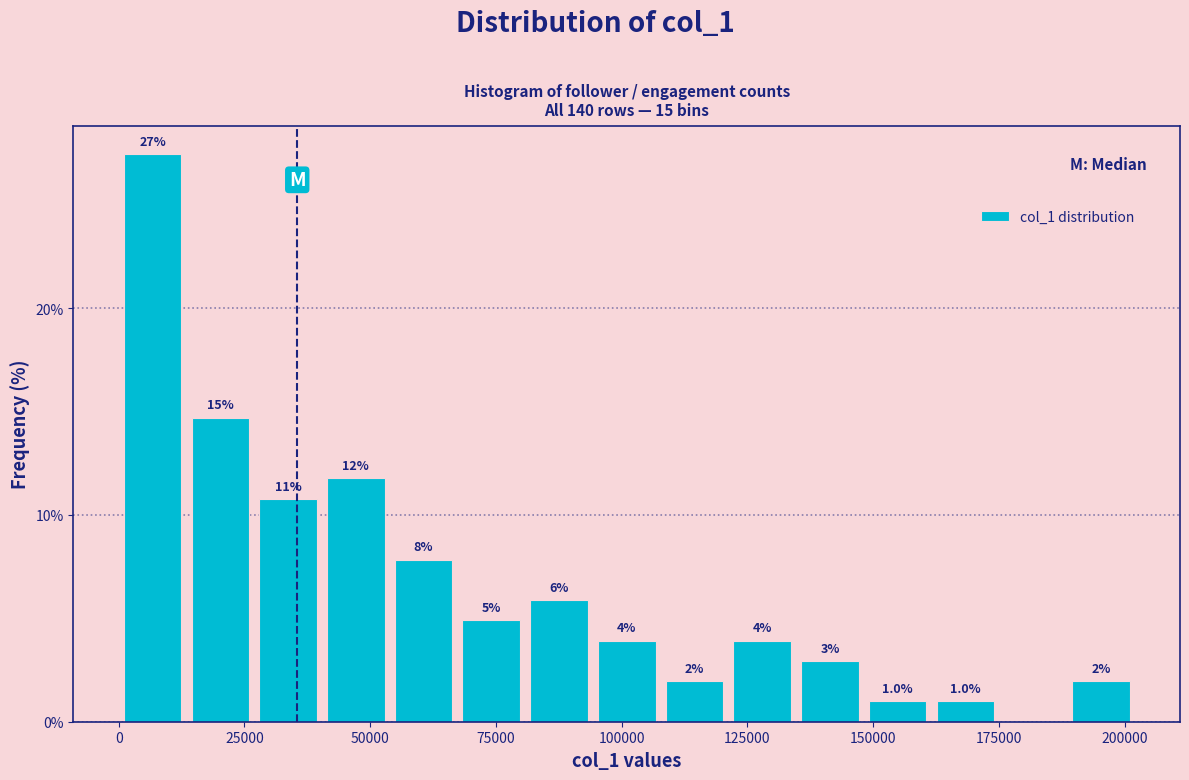

Read against the x-axis, roughly where is the centre of the tallest bar?

5000